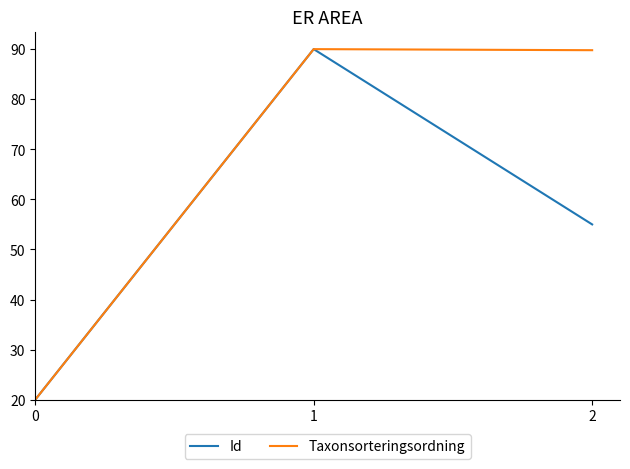

Which series has the largest total across all categories?

Taxonsorteringsordning